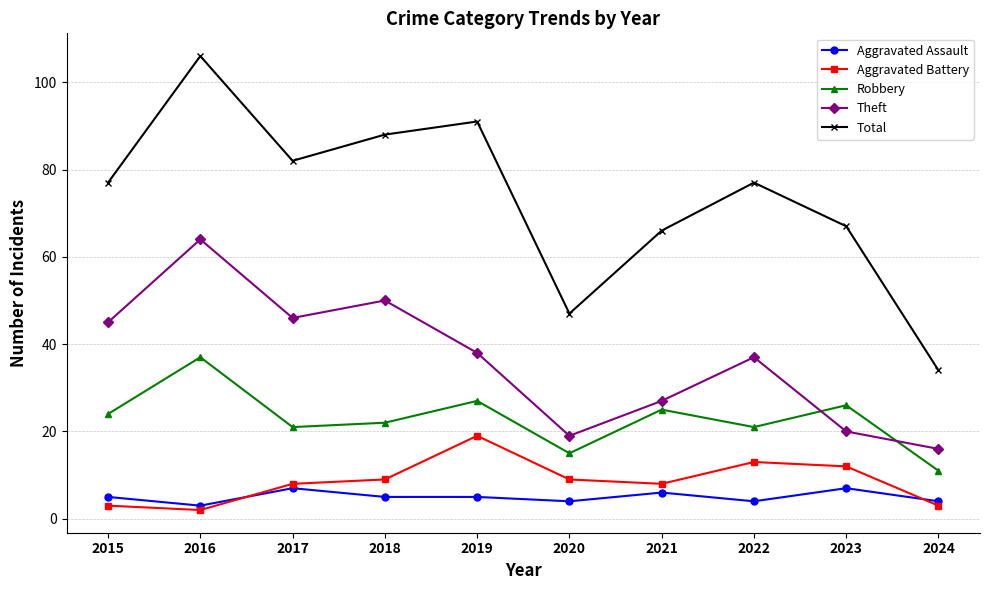

What is the smallest value displayed?

2